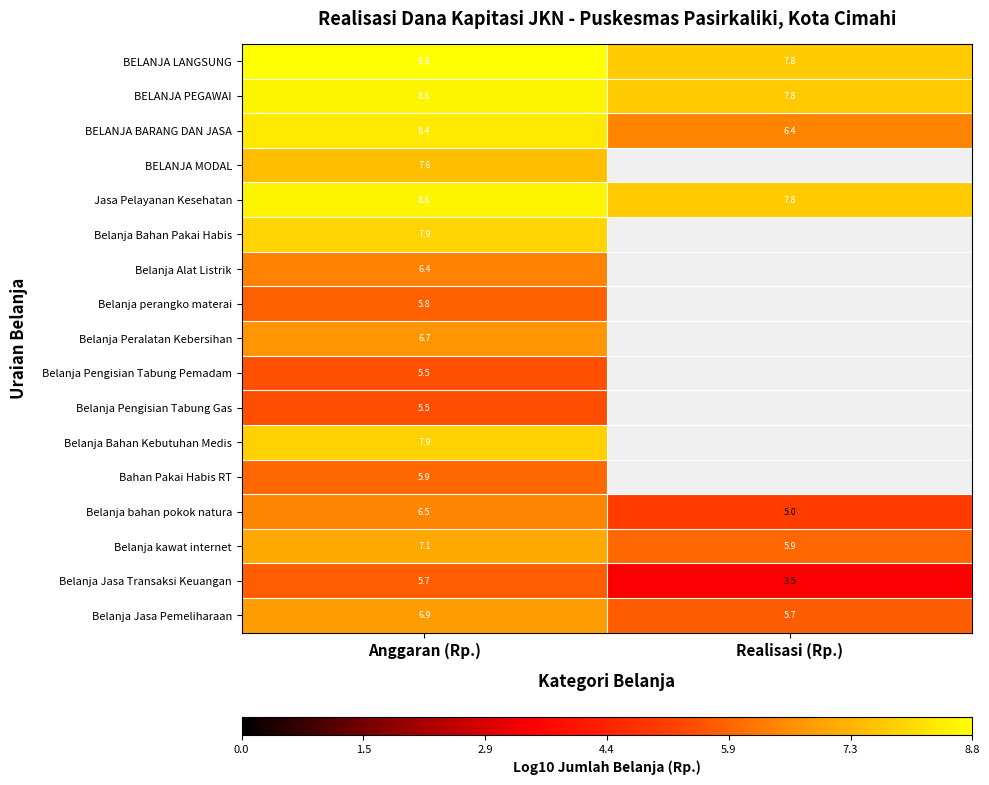

At which label does Belanja Jasa Transaksi Keuangan reach its minimum?

Realisasi (Rp.)